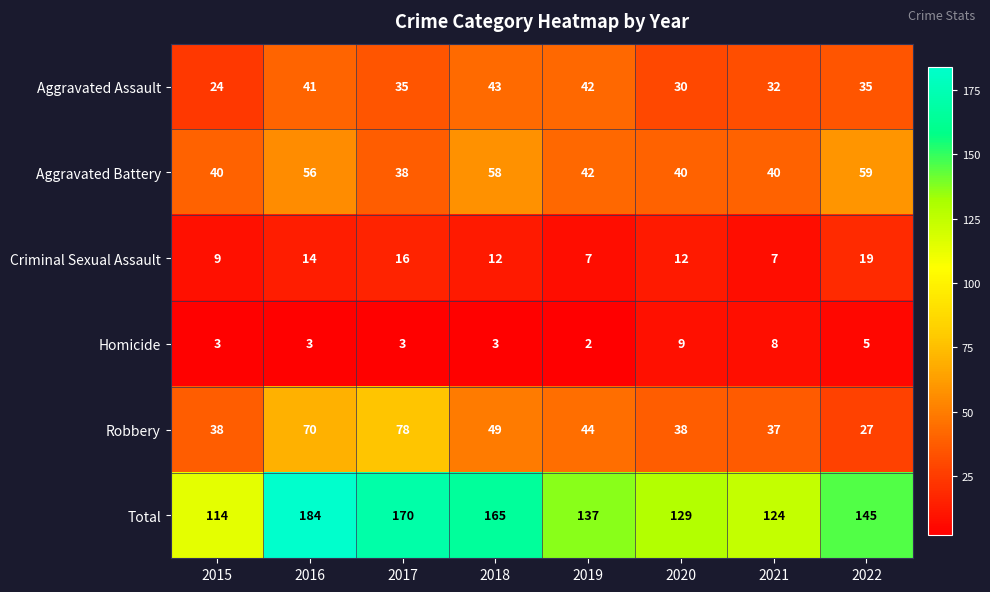

List the series in order of their peak value, lowest first.

Homicide, Criminal Sexual Assault, Aggravated Assault, Aggravated Battery, Robbery, Total